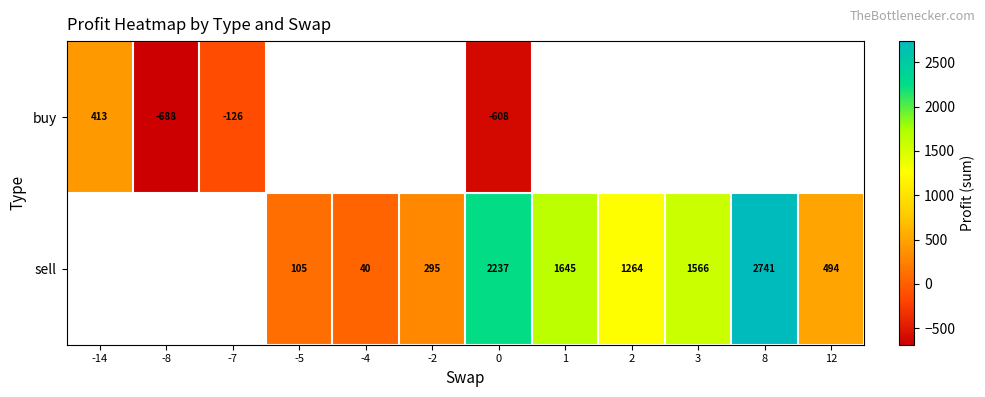

The value of buy at 0 is -342. True or false?

False